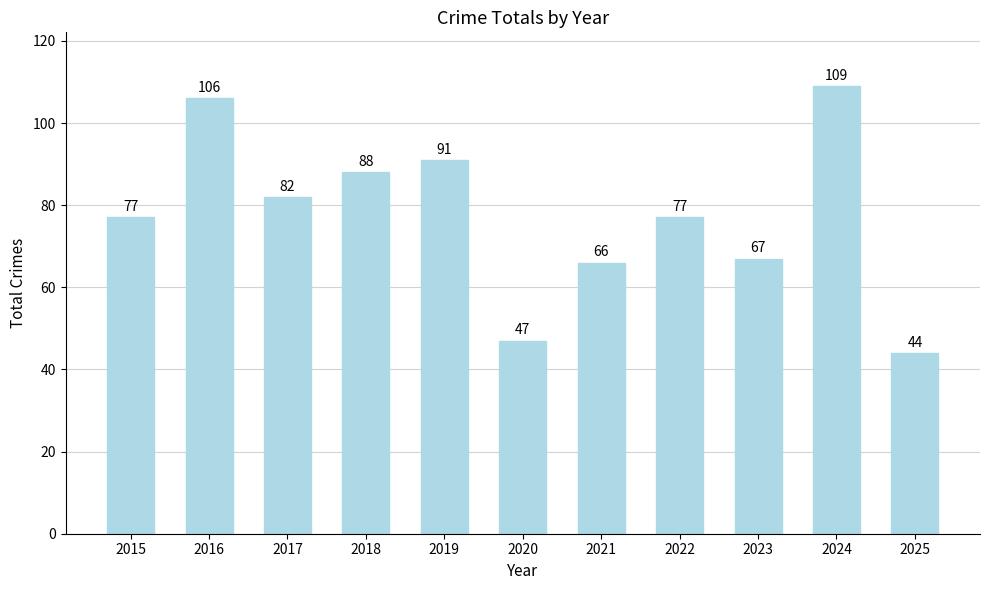

The chart shows a value of 106 at 2016. True or false?

True